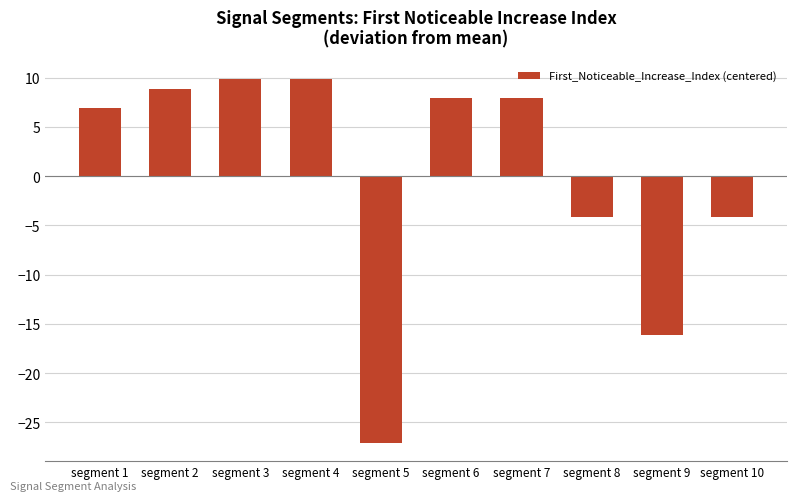

Between segment 9 and segment 2, which is larger?

segment 2